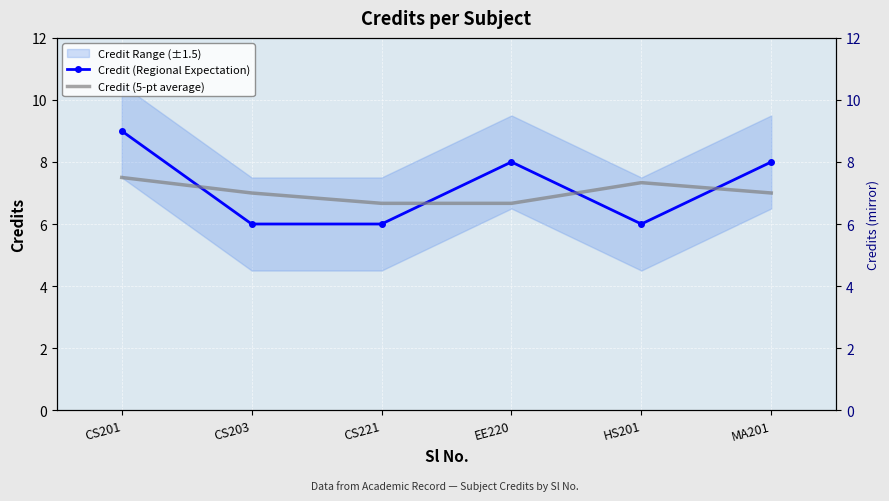

What is the approximate value of Credit (5-pt average) at CS201?

7.5